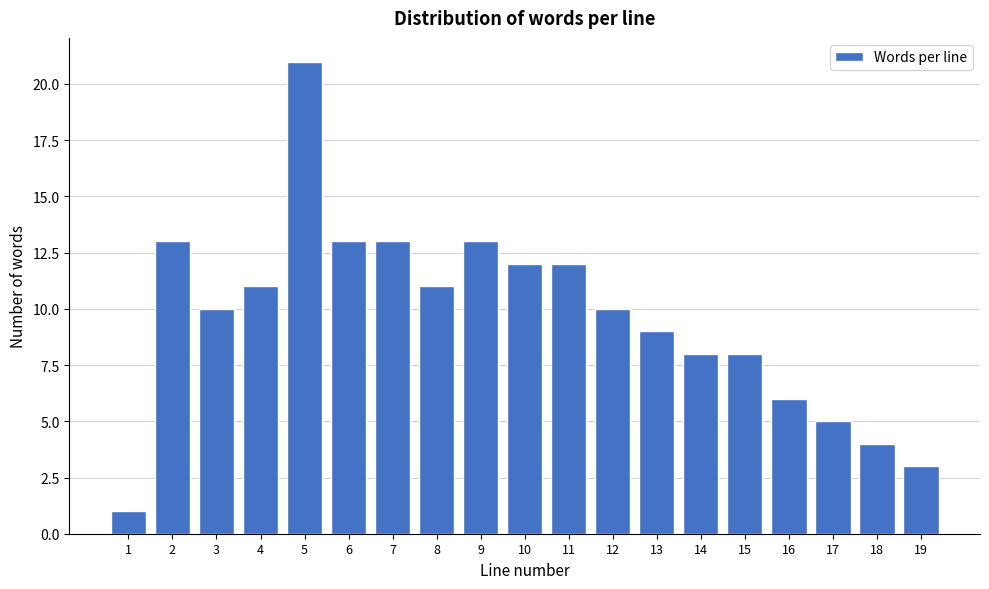

Reading left to right, what are all the values shown in this chart?

1	13	10	11	21	13	13	11	13	12	12	10	9	8	8	6	5	4	3